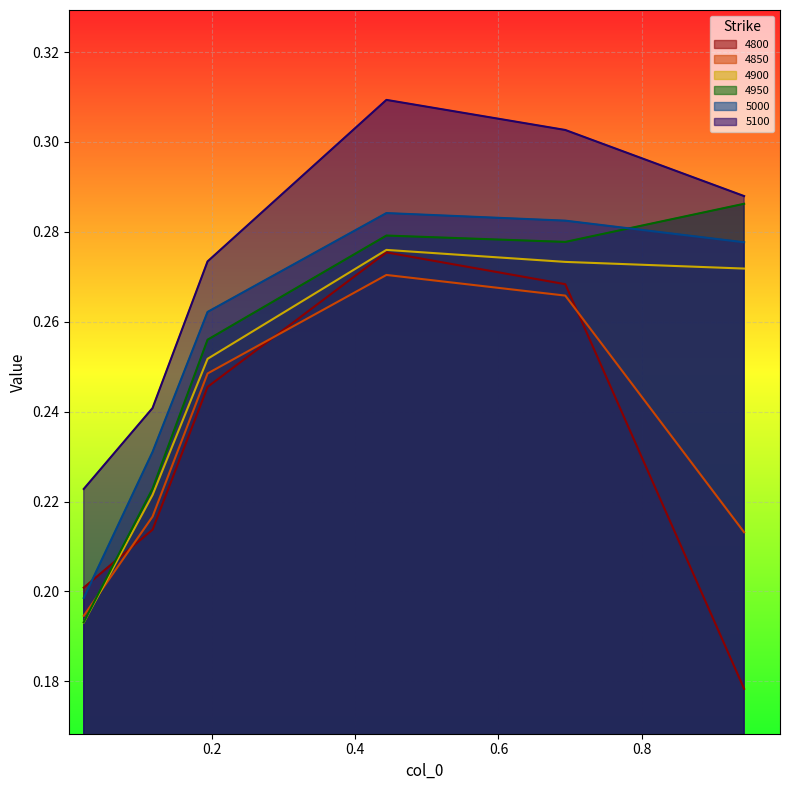

Does the chart display data point markers on the line(s)?

No